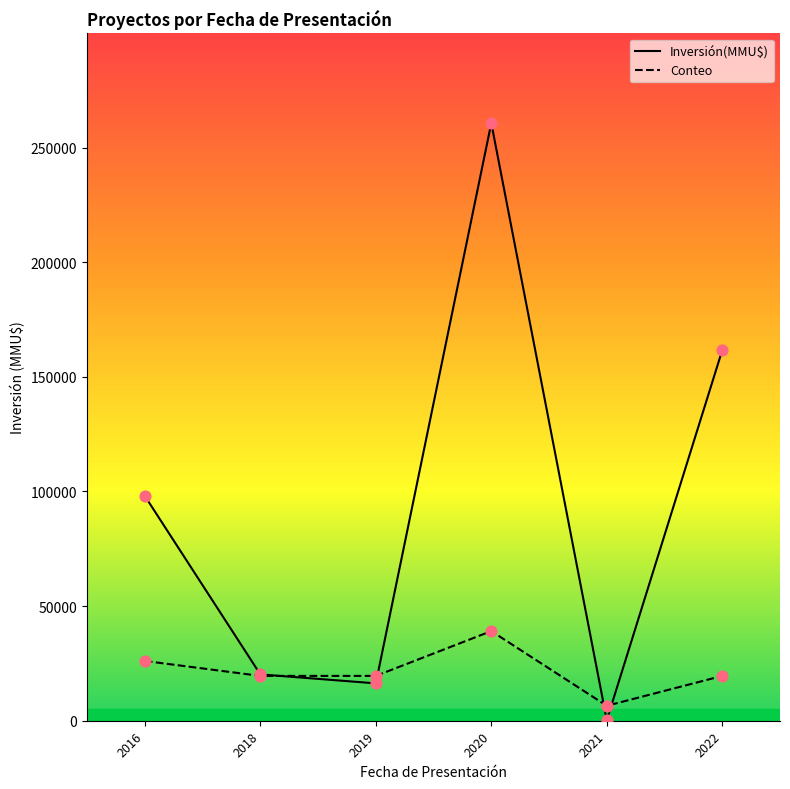

What are all the series names shown in the legend?

Inversión(MMU$), Conteo